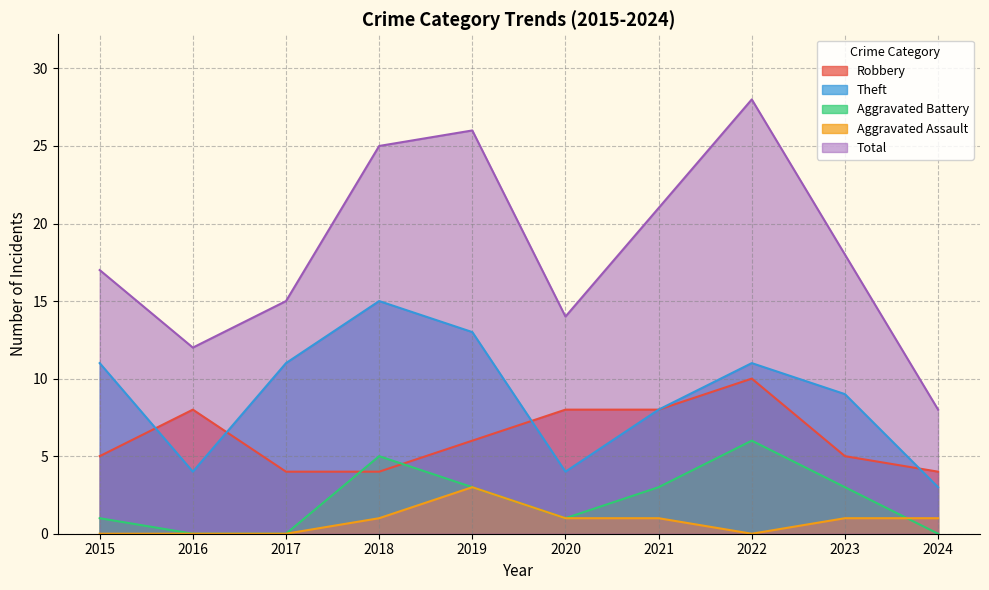

Which series has the largest range (max minus min)?

Total